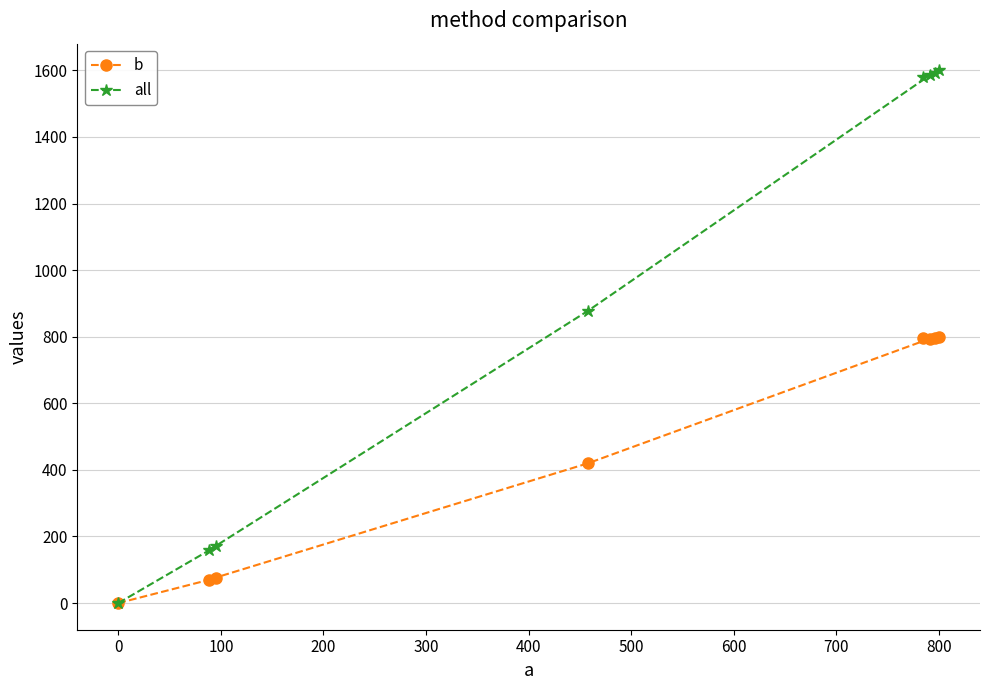

Which series has the widest spread of values?

all